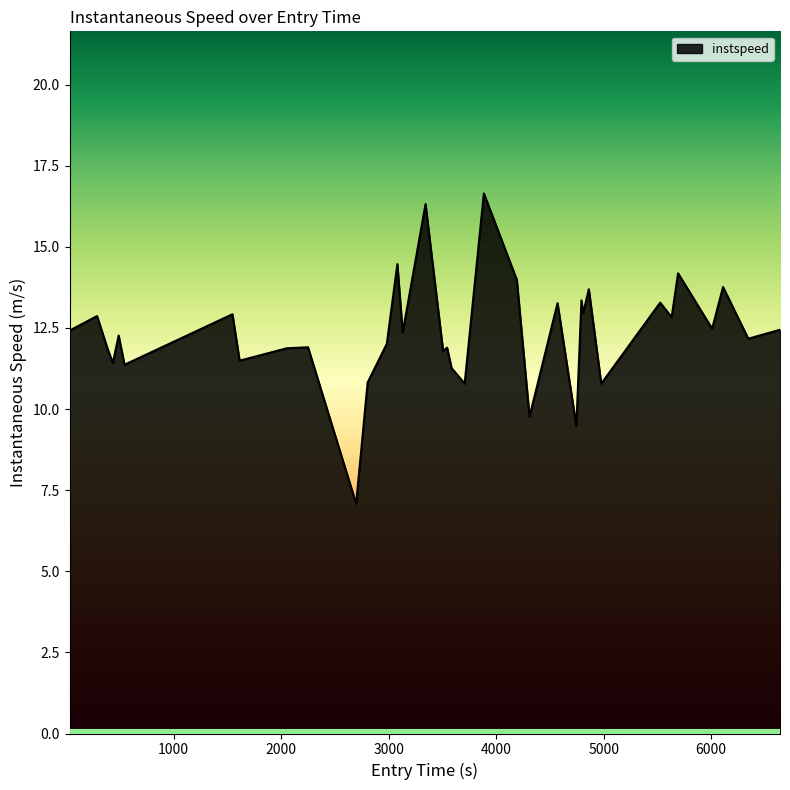

What is the minimum value shown in the chart?

7.1